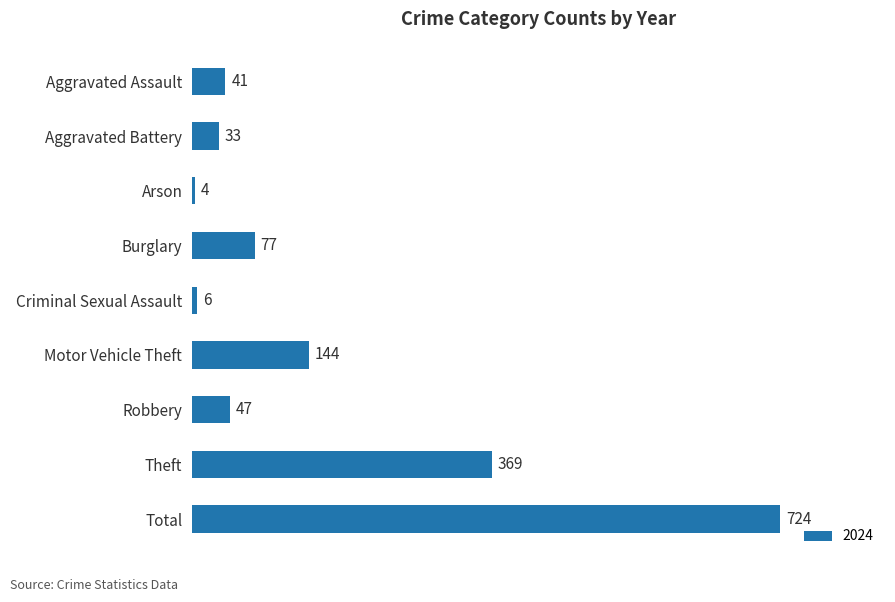

Between Aggravated Assault and Motor Vehicle Theft, which is larger?

Motor Vehicle Theft